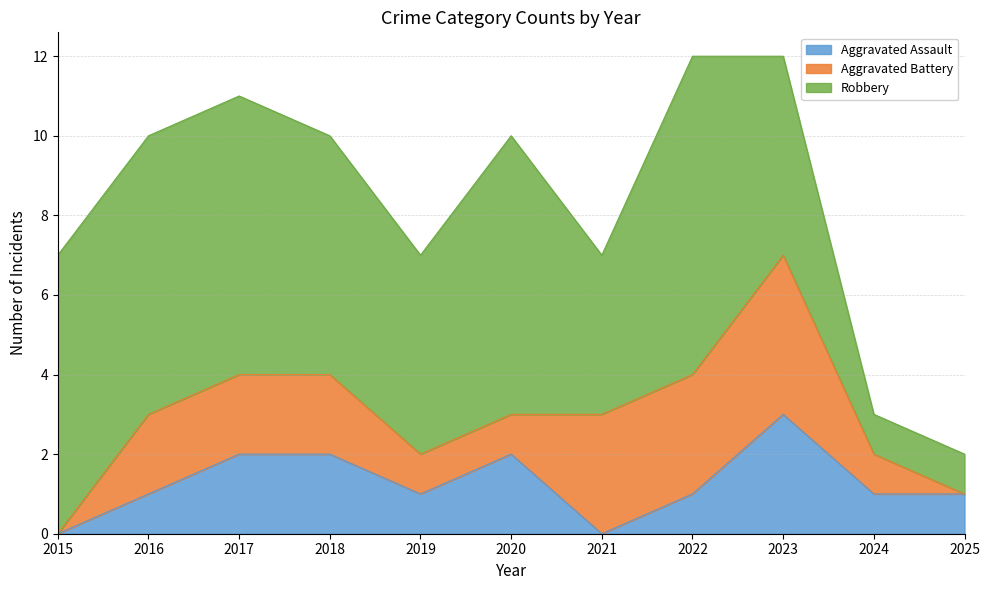

What is the sum of the Aggravated Battery values at 2021 and 2020?

4